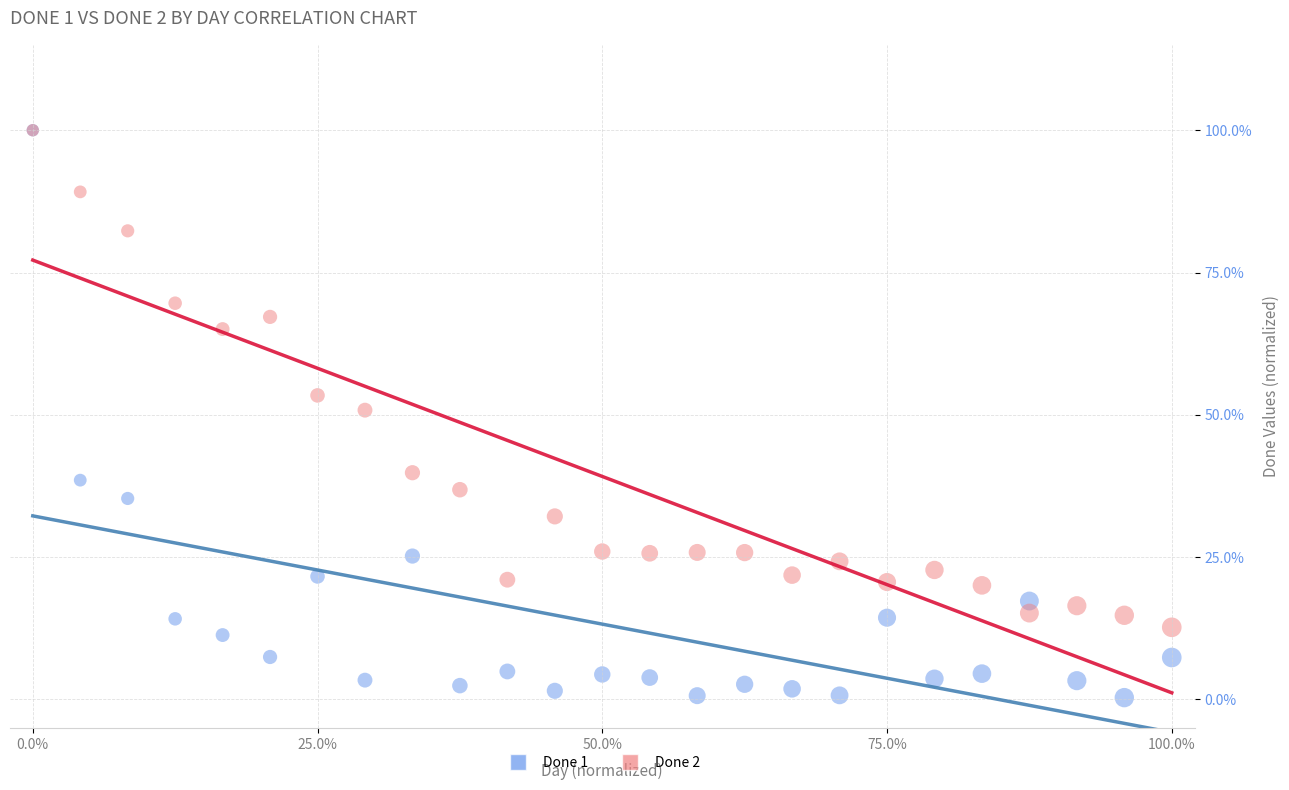

What are all the series names shown in the legend?

Done 1, Done 2